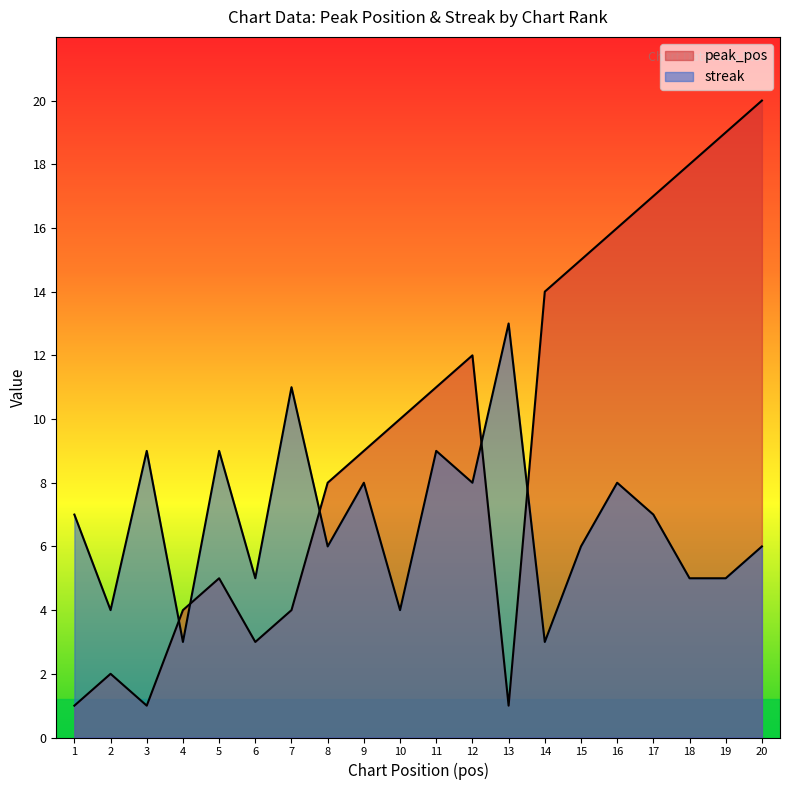

What is the value of the peak_pos point at the 19th from the left?

19